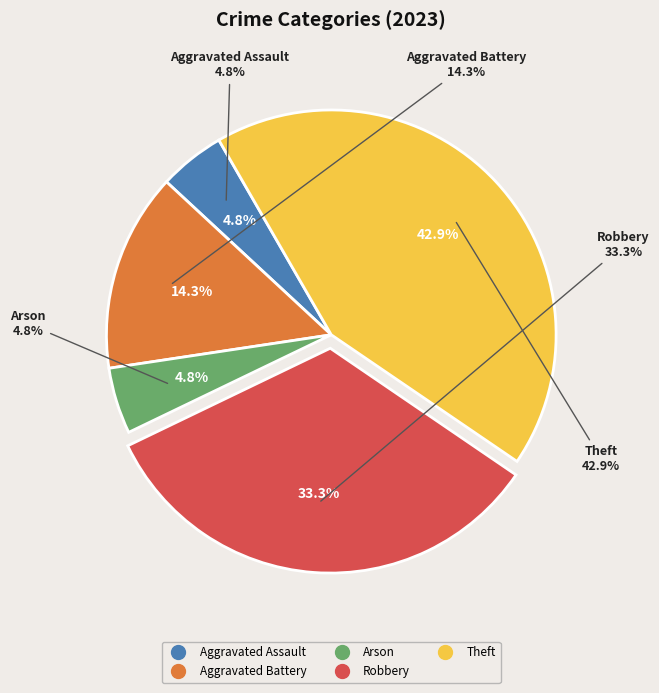

Does any single category account for the majority?

No